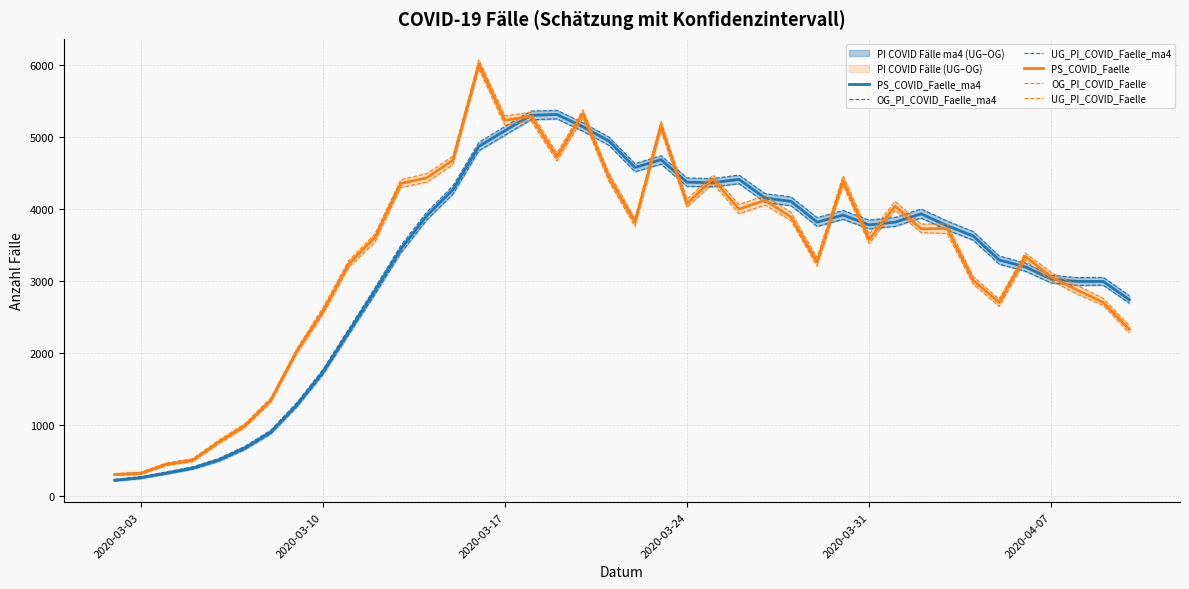

At how many categories does at least one series exceed 1633?

33